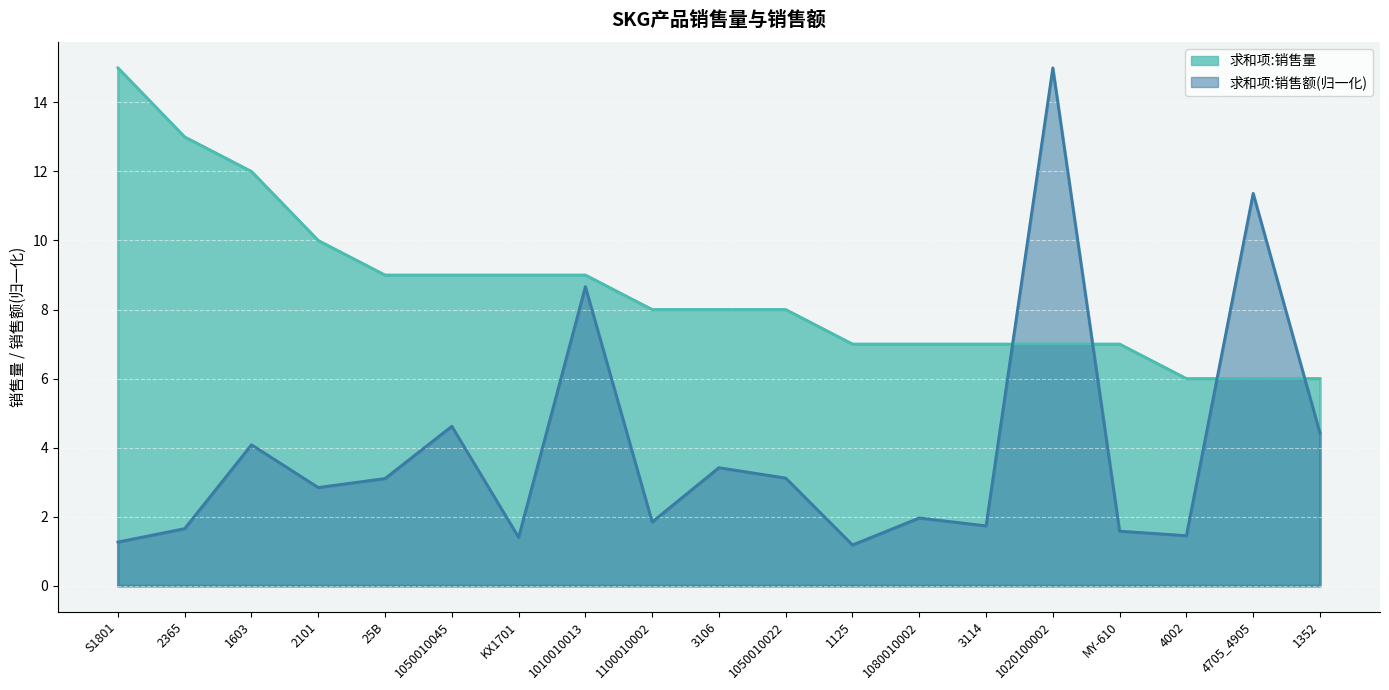

Reading left to right, transcribe all the data shown in this chart.

求和项:销售量: 15.0	13.0	12.0	10.0	9.0	9.0	9.0	9.0	8.0	8.0	8.0	7.0	7.0	7.0	7.0	7.0	6.0	6.0	6.0
求和项:销售额: 1.3	1.7	4.1	2.8	3.1	4.6	1.4	8.7	1.8	3.4	3.1	1.2	2.0	1.7	15.0	1.6	1.4	11.4	4.4